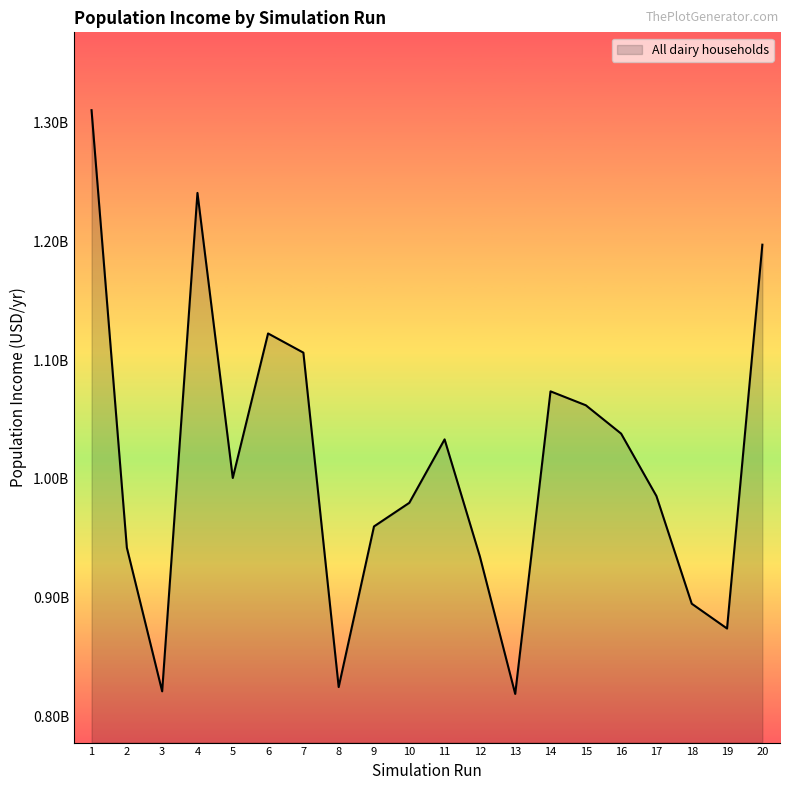

What is the value of the 9th point from the left?

959974427.0